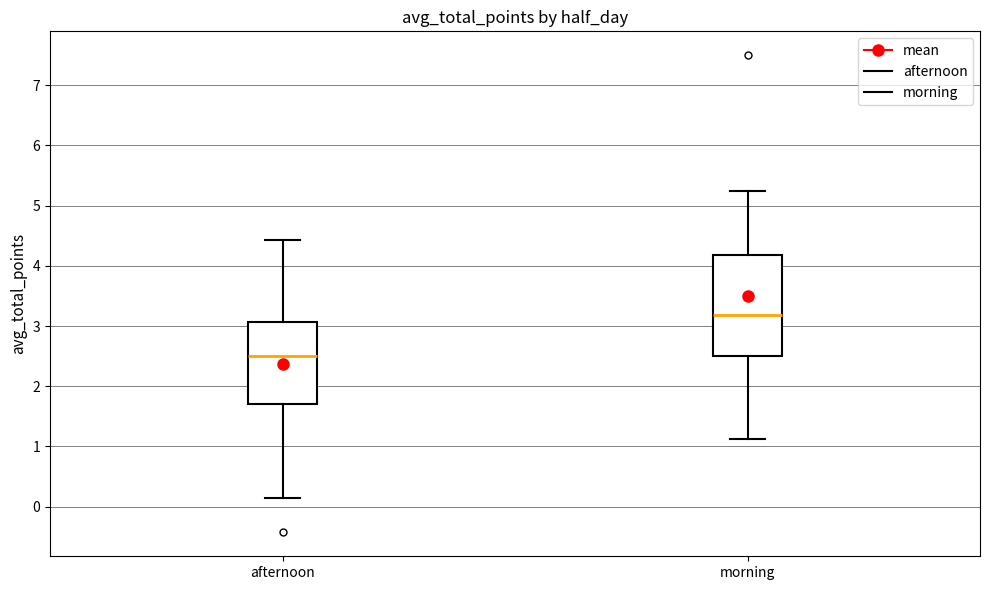

Where does the median line of the box for afternoon sit on the y-axis? The values are not printed on the chart, so give them approximately, as read against the axis.

2.5